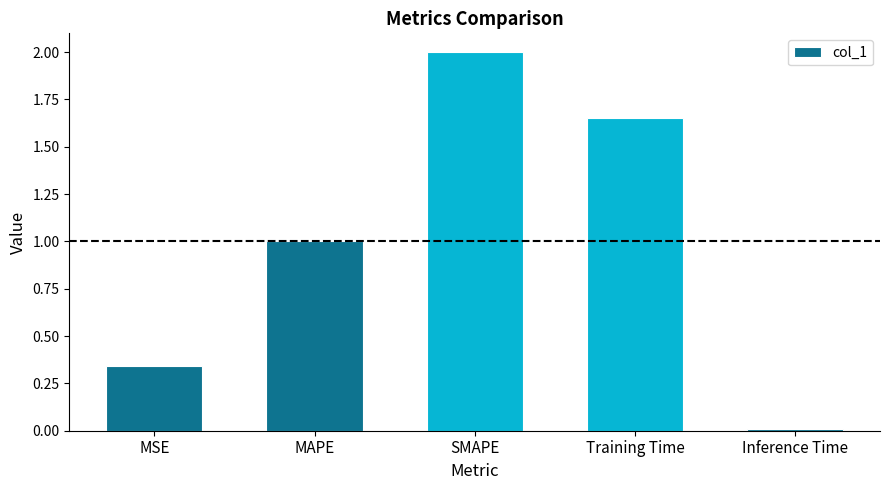

List the labels in order of value, smallest first.

Inference Time, MSE, MAPE, Training Time, SMAPE